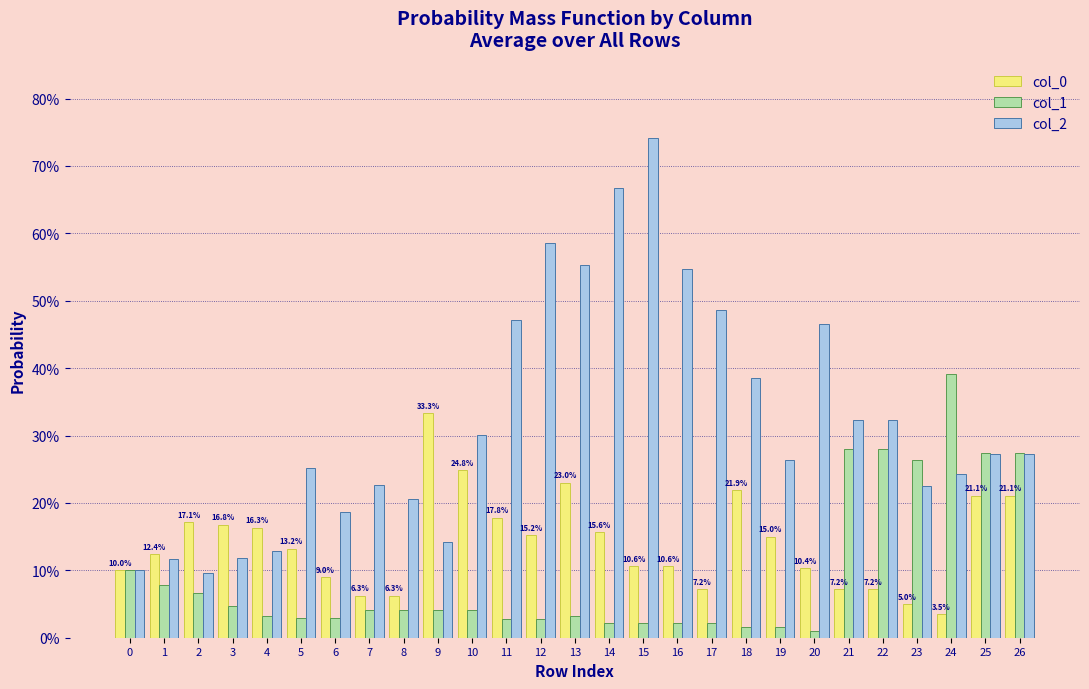

Does the chart contain any negative values?

No